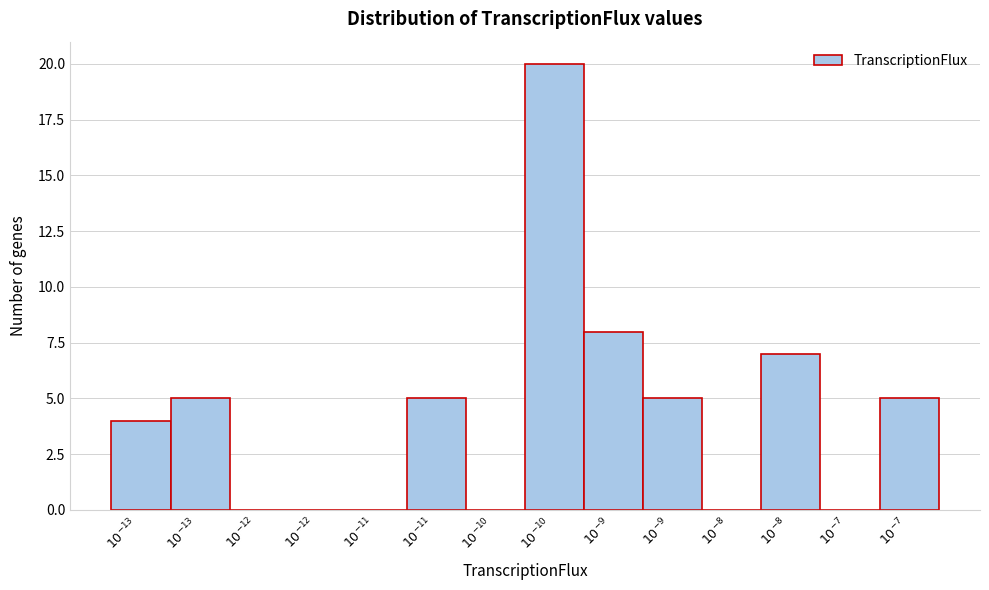

How many series are shown in this chart?

1